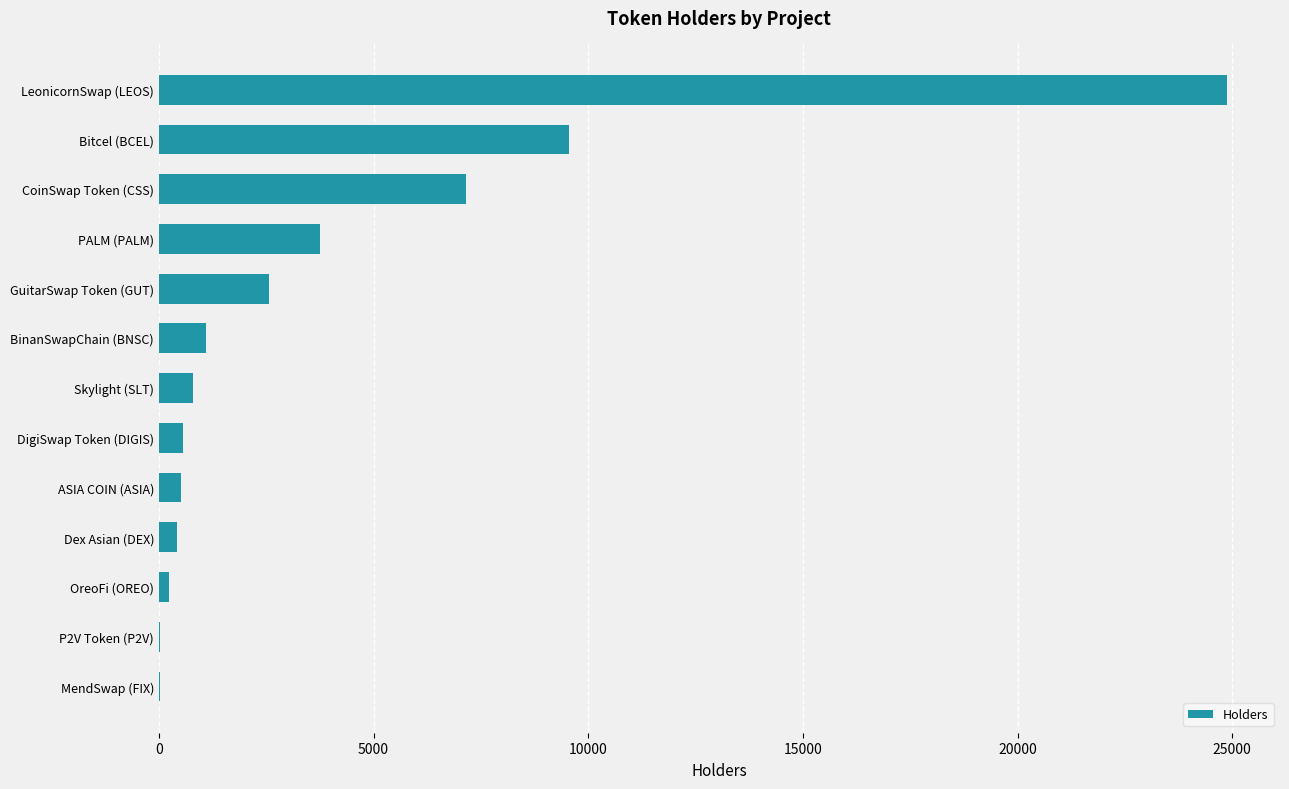

Are the bars grouped side by side (vs. stacked)?

No